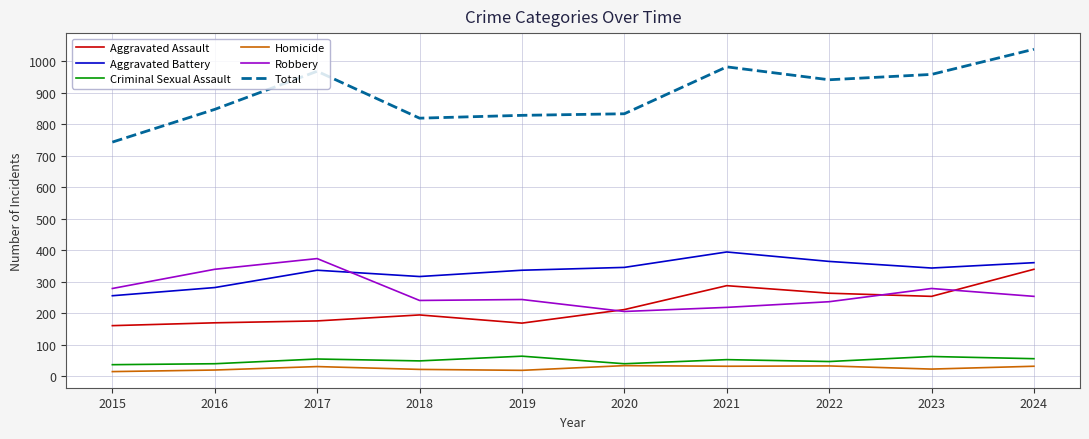

Which series has the largest total across all categories?

Total